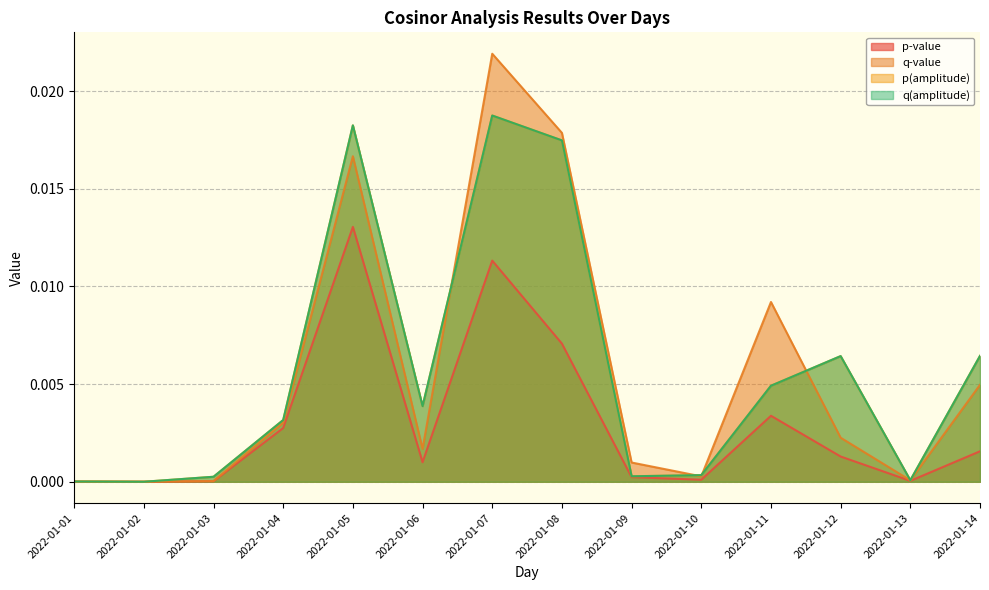

Does the chart display data point markers on the line(s)?

No